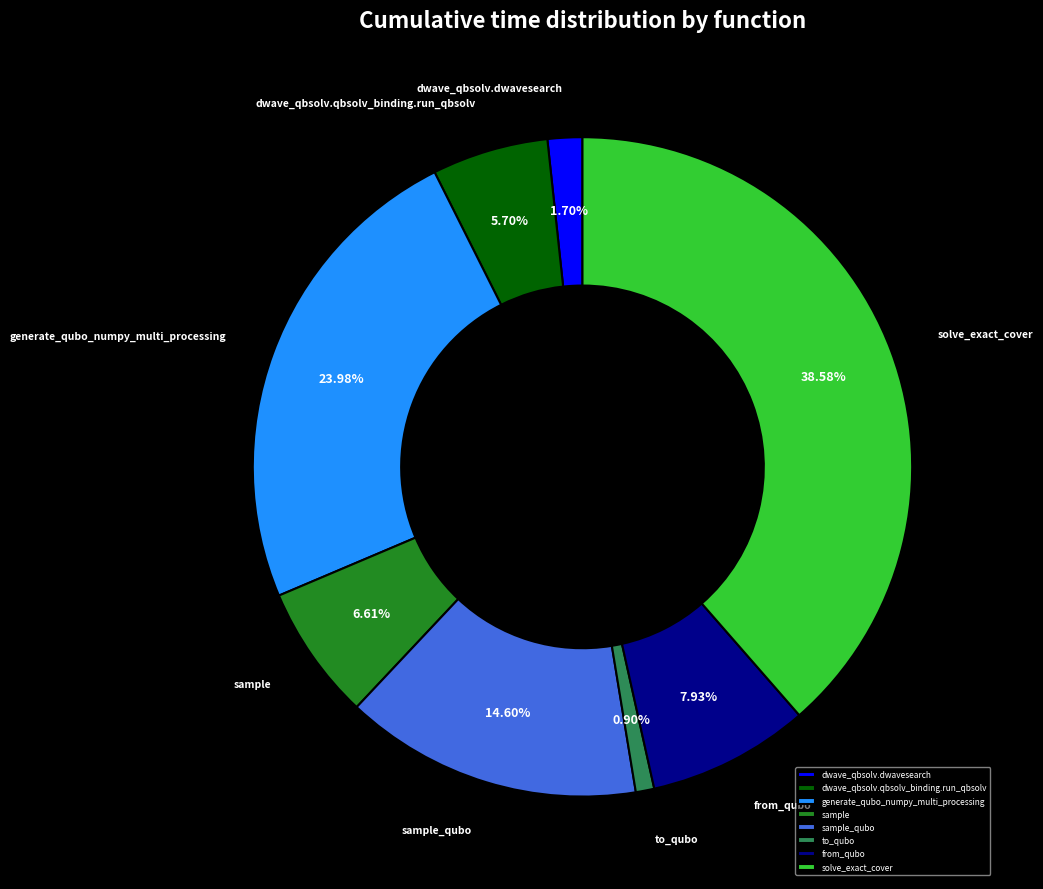

Approximately how many times larger is the value at to_qubo compared to sample?

0.1